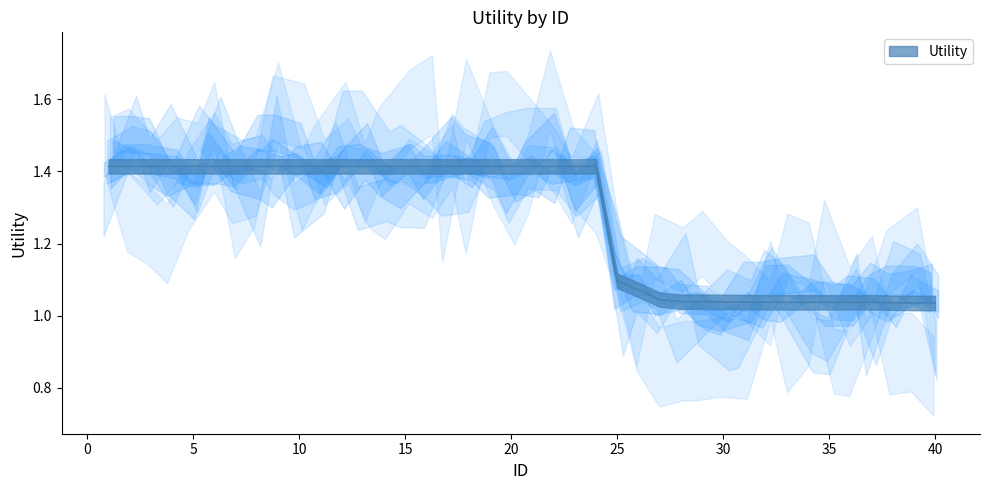

Rank the categories by value from lowest to highest.

40, 39, 38, 32, 33, 34, 35, 36, 37, 31, 30, 29, 28, 27, 26, 25, 1, 2, 3, 4, 5, 6, 7, 8, 9, 10, 11, 12, 13, 14, 15, 16, 17, 18, 19, 20, 21, 22, 23, 24